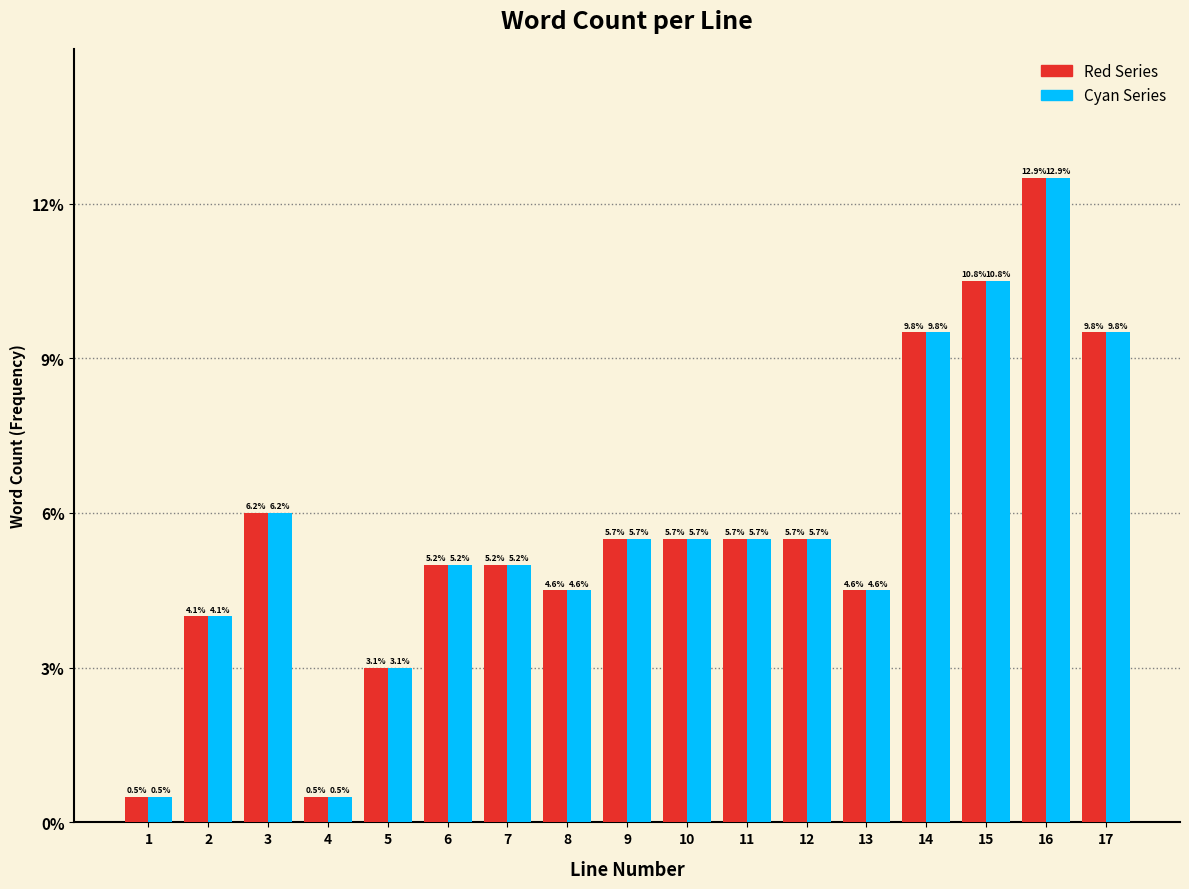

What are all the series names shown in the legend?

Red Series, Cyan Series